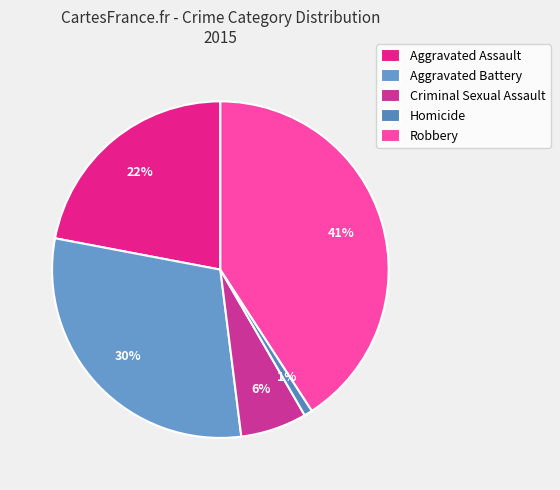

Count the number of slices in the pie.

5